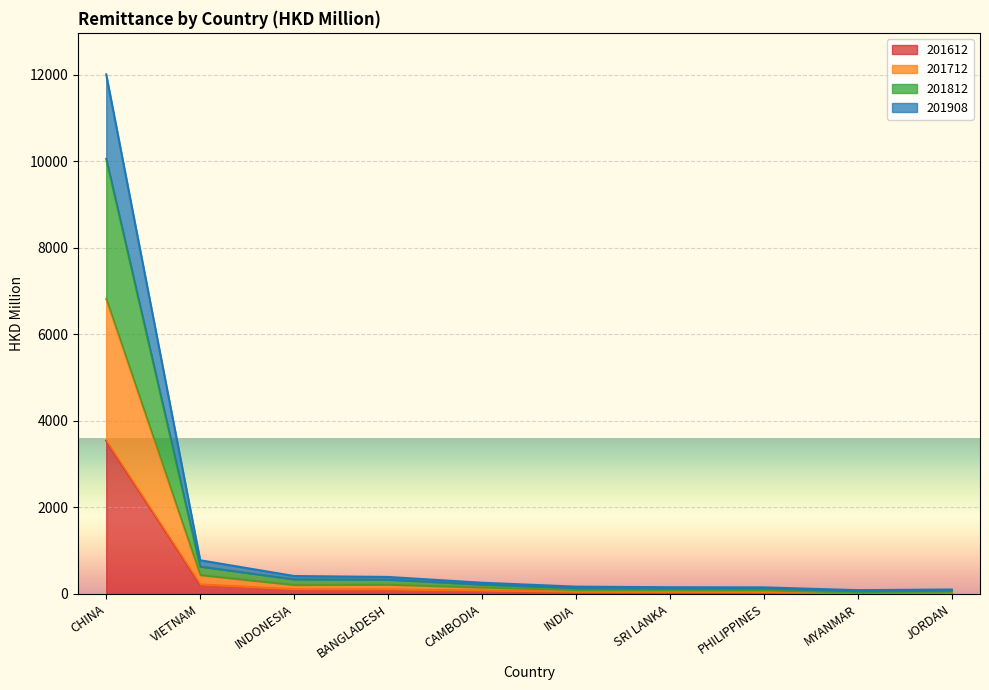

What is the value of the 201812 point at the 3rd from the left?

337.8